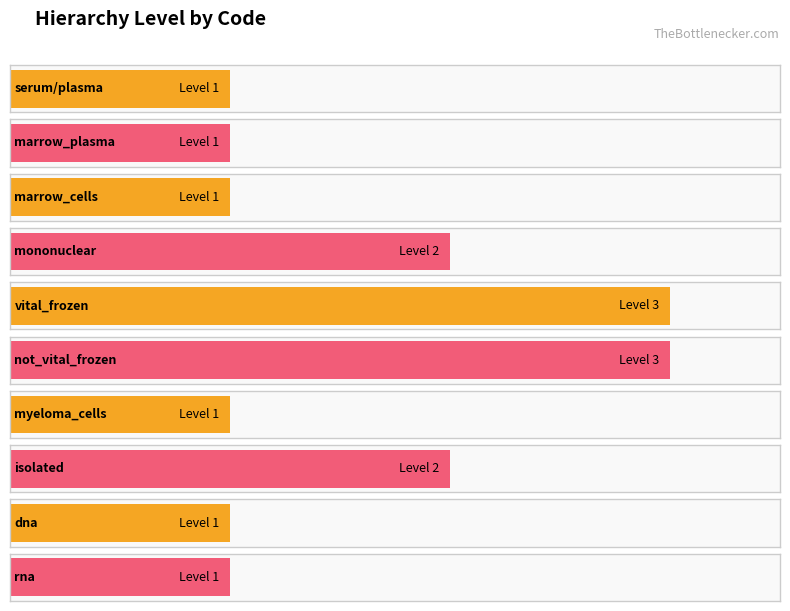

The chart shows a value of 1 at dna. True or false?

True